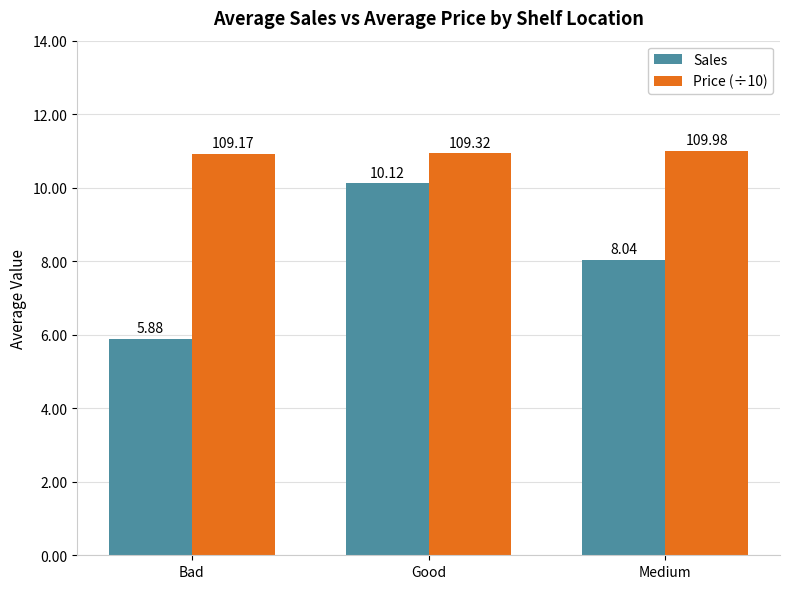

Does the chart contain any negative values?

No